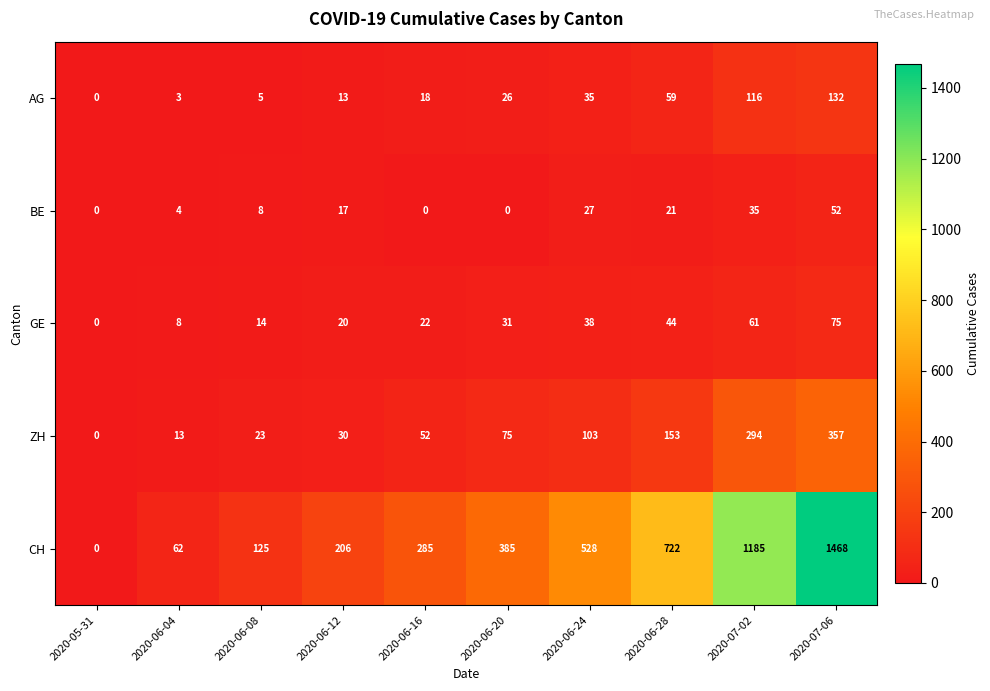

Which category has the highest value across all series?

2020-07-06